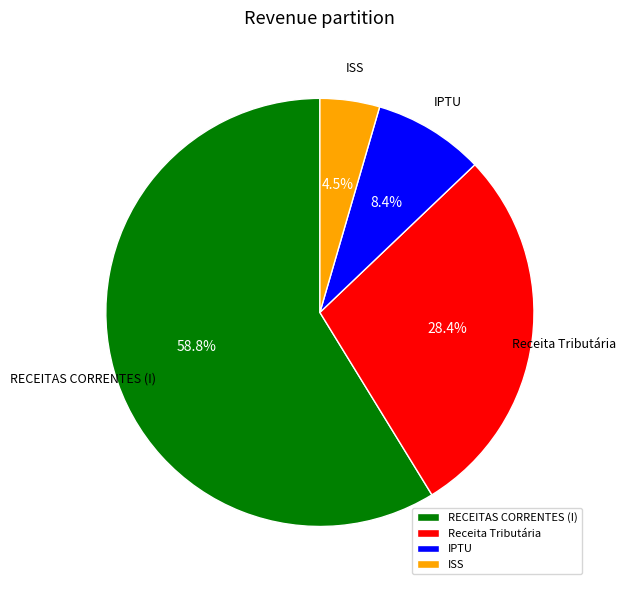

Approximately how many times larger is the value at RECEITAS CORRENTES (I) compared to ISS?

13.1